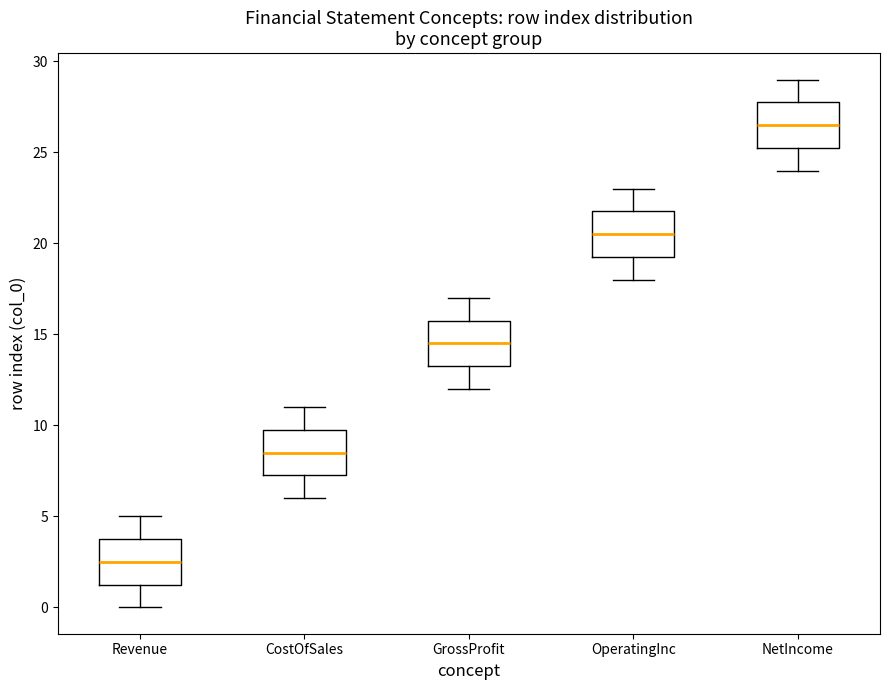

Reading left to right, transcribe this box plot: for each box, give where its median line is, the range the box spans, and where its two whiskers end, as read against the y-axis. The values are not printed on the chart, so give them approximately, as read against the axis.

Revenue: median 2.5, box 1.5 to 4.0, whiskers 0.0 to 5.0
CostOfSales: median 8.5, box 7.5 to 10.0, whiskers 6.0 to 11.0
GrossProfit: median 14.5, box 13.5 to 16.0, whiskers 12.0 to 17.0
OperatingInc: median 20.5, box 19.5 to 22.0, whiskers 18.0 to 23.0
NetIncome: median 26.5, box 25.5 to 28.0, whiskers 24.0 to 29.0